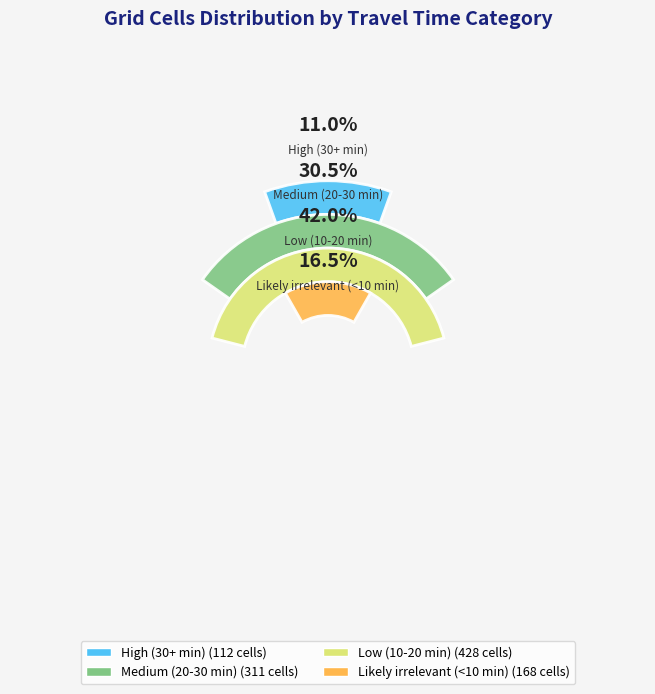

The Low (10-20 min) slice represents 42% of the pie. True or false?

True